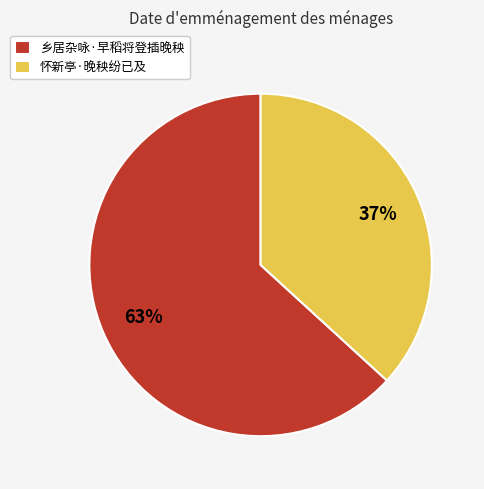

Rank the categories by value from highest to lowest.

乡居杂咏·早稻将登插晚秧, 怀新亭·晚秧纷已及